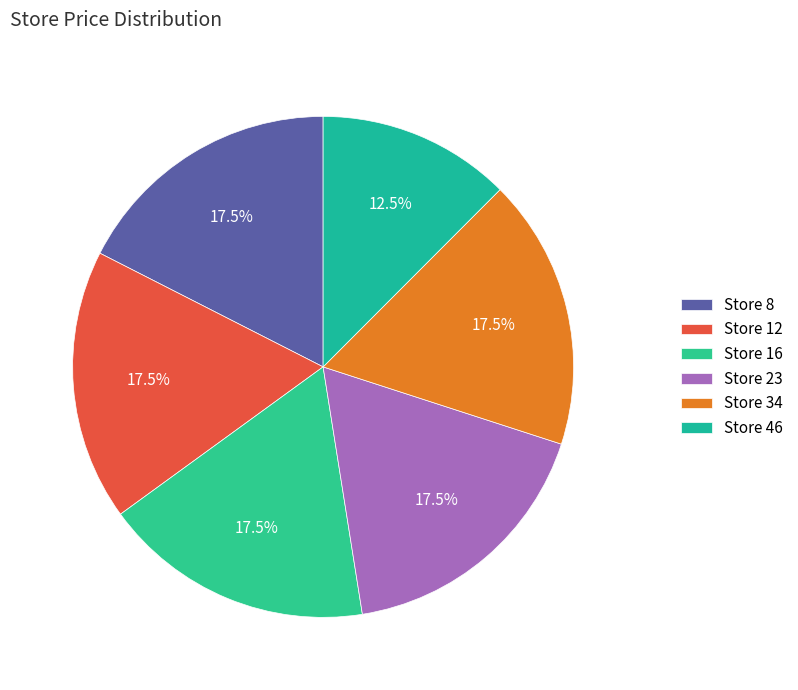

How many slices are in this pie chart?

6